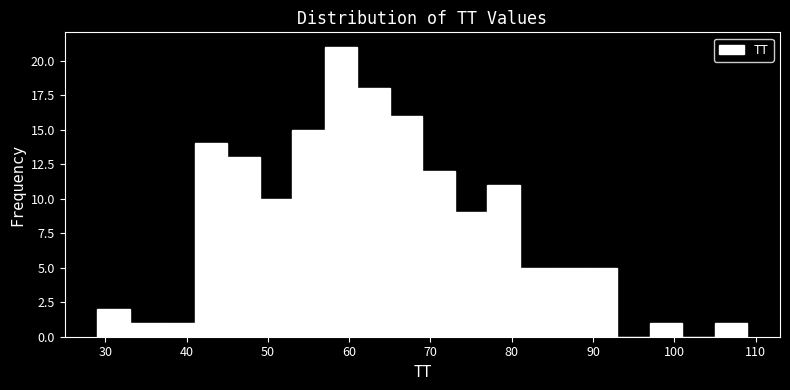

Reading left to right, list every bar in this chart as the range it spans on the x-axis followed by its height. The values are not printed on the chart, so give them approximately, as read against the axis.

29 to 33: 2
33 to 37: 1
37 to 41: 1
41 to 45: 14
45 to 49: 13
49 to 53: 10
53 to 57: 15
57 to 61: 21
61 to 65: 18
65 to 69: 16
69 to 73: 12
73 to 77: 9
77 to 81: 11
81 to 85: 5
85 to 89: 5
89 to 93: 5
93 to 97: 0
97 to 101: 1
101 to 105: 0
105 to 109: 1